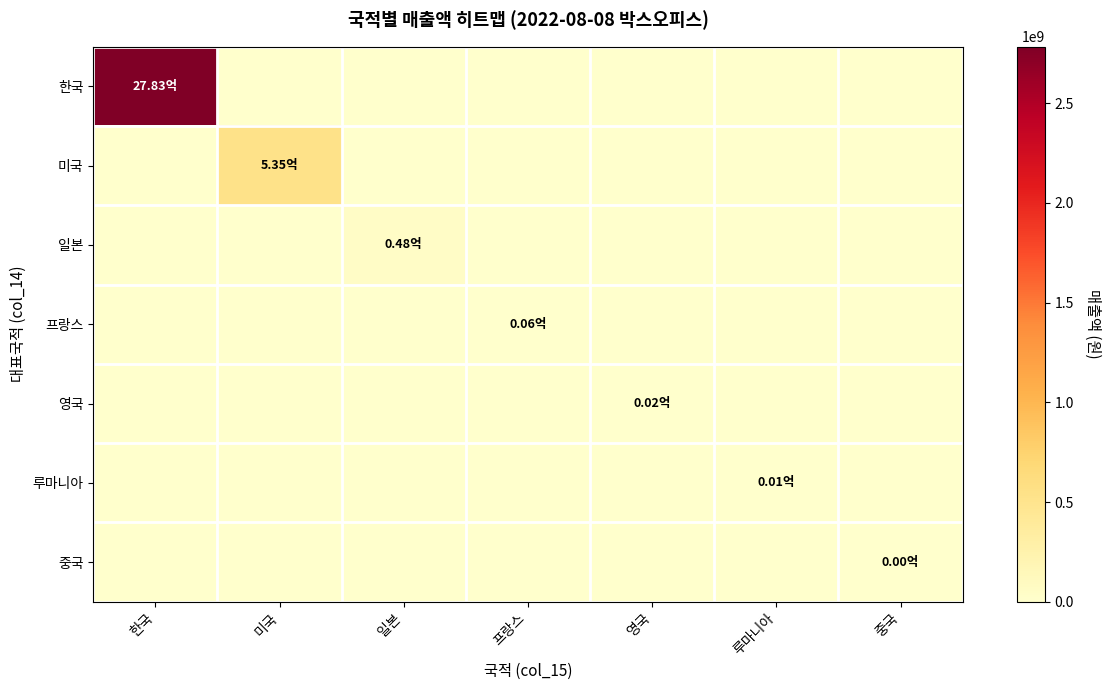

What is the maximum value shown in the chart?

2782914097